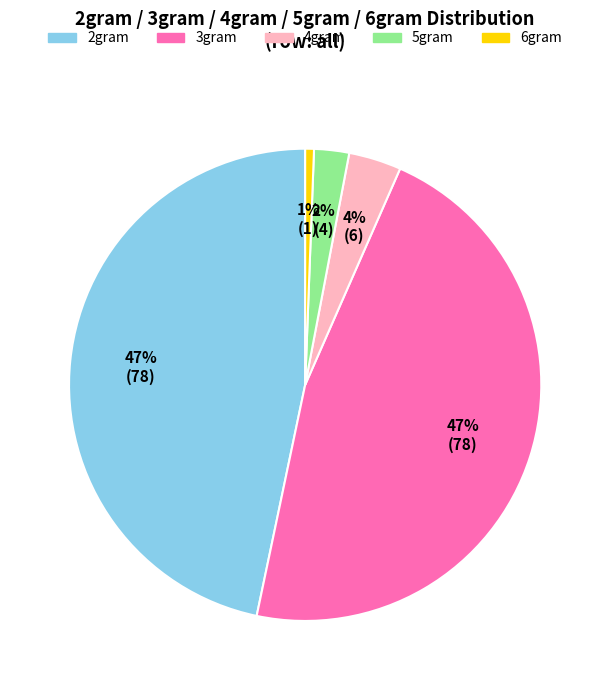

To the nearest percent, what is the difference between the largest and smallest slice percentages?

46%